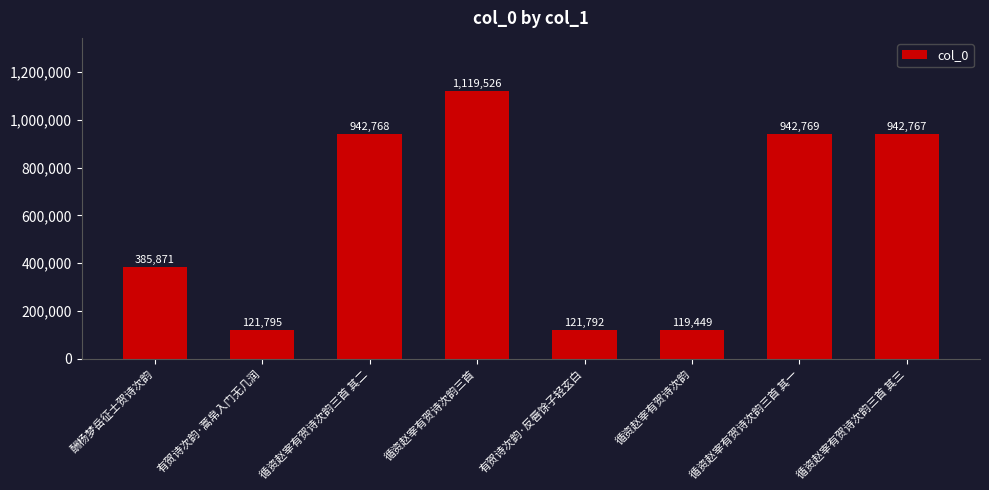

Approximately how many times larger is the value at 循资赵宰有贺诗次韵三首 其三 compared to 有贺诗次韵·蒿帛入门无几润?

7.7